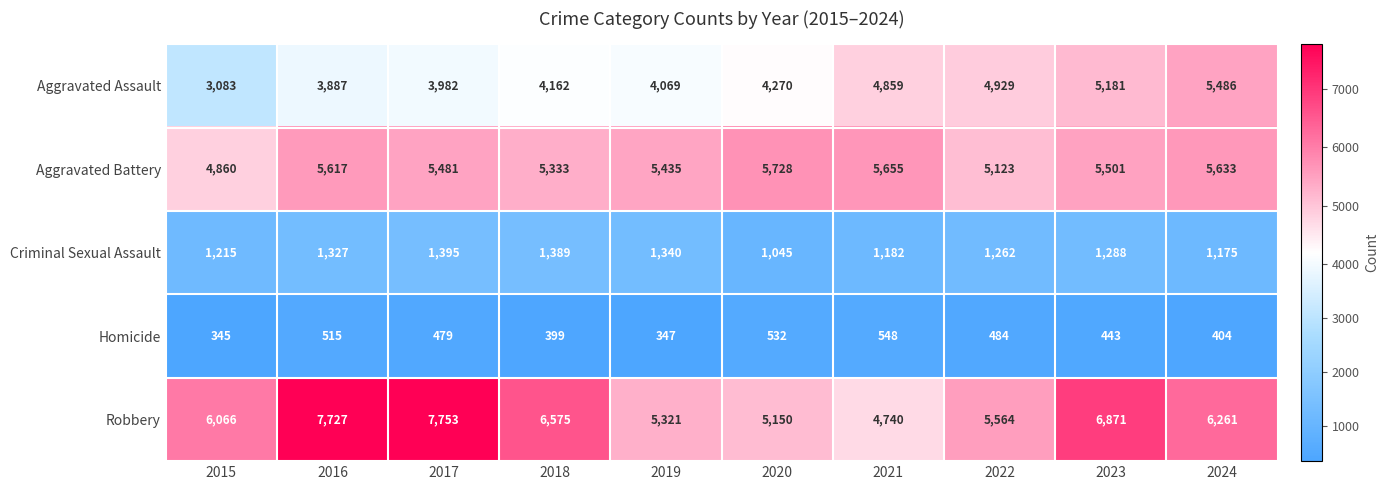

Between 2016 and 2017, which series saw the biggest shift?

Aggravated Battery